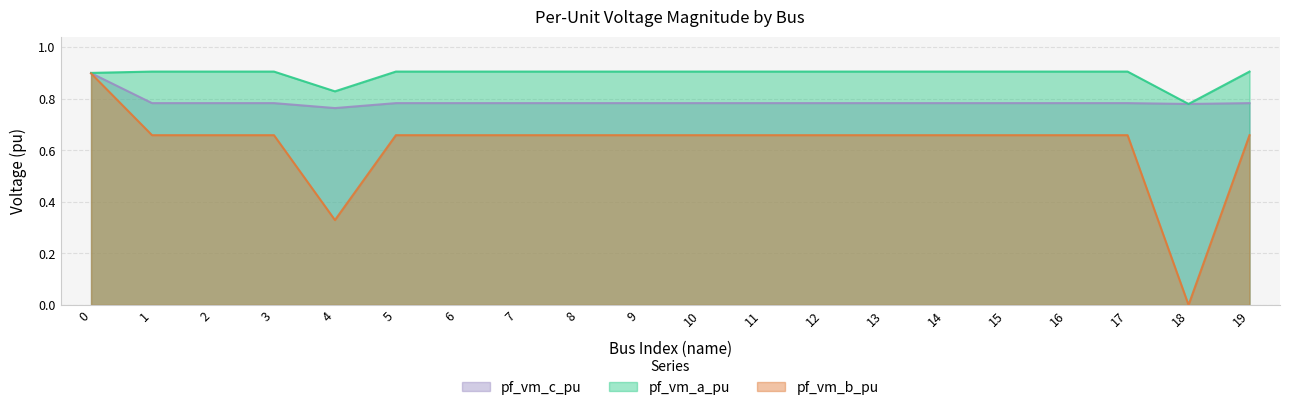

Rank the categories by pf_vm_a_pu value from highest to lowest.

1, 5, 19, 2, 3, 6, 11, 7, 8, 9, 10, 12, 13, 14, 15, 16, 17, 0, 4, 18